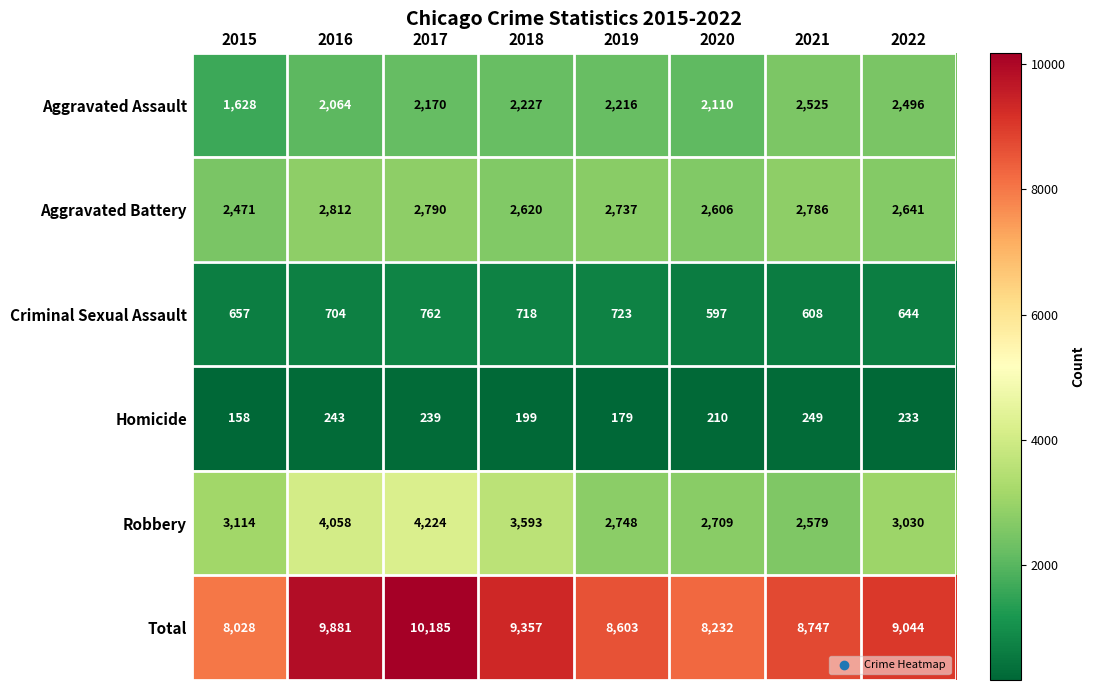

What is the spread (max minus min) of values at 2021?

8498